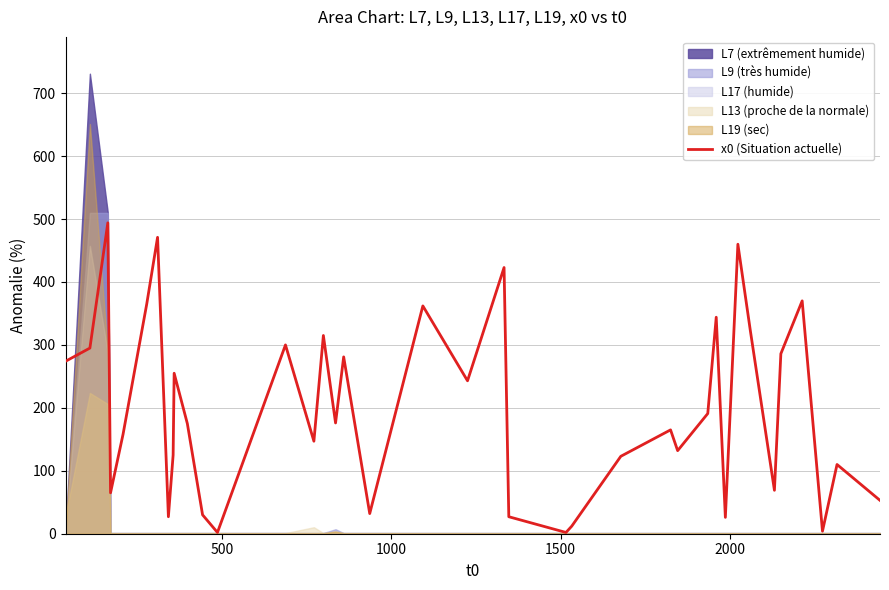

Does the chart display data point markers on the line(s)?

No